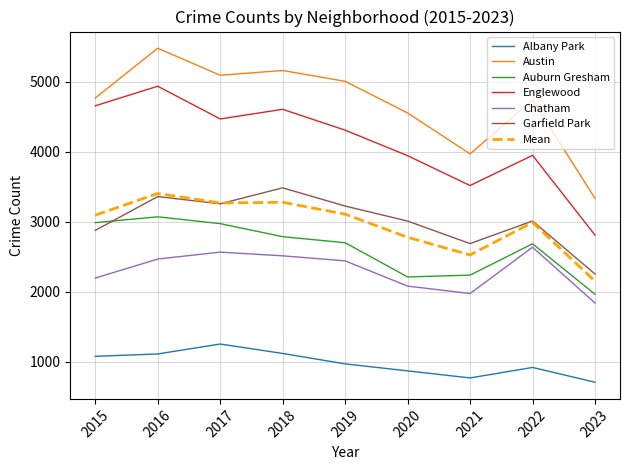

True or false: Chatham and Englewood cross at least once.

False